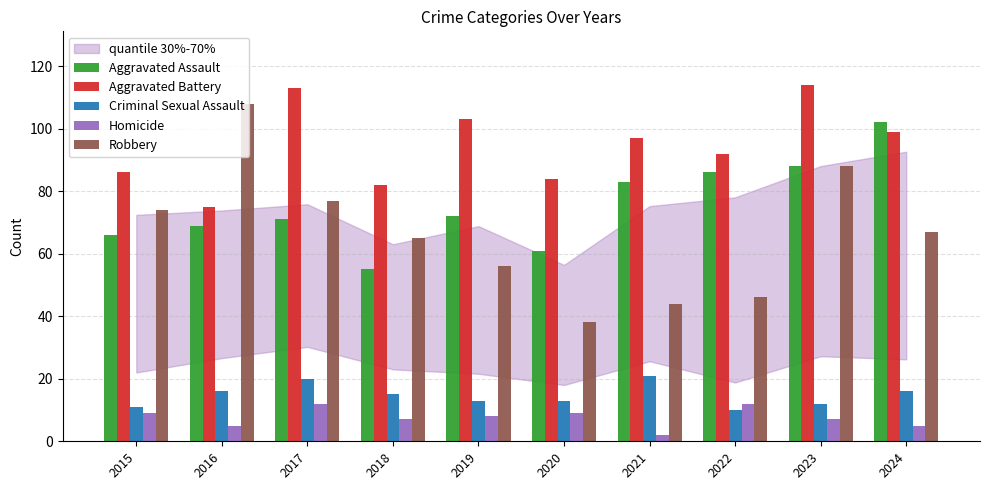

How many data points in Aggravated Assault are less than 72?

5